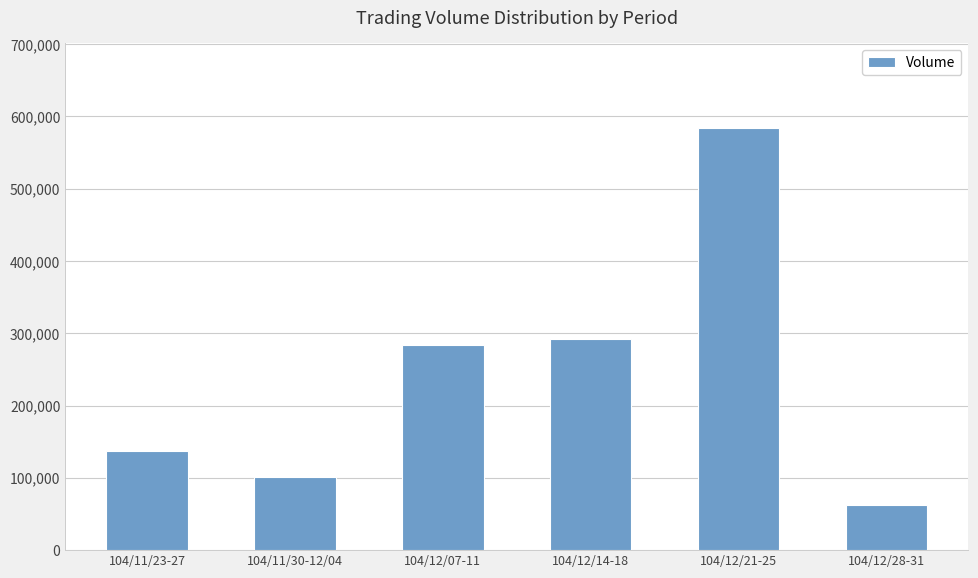

The value at 104/12/28-31 is 62750. True or false?

True